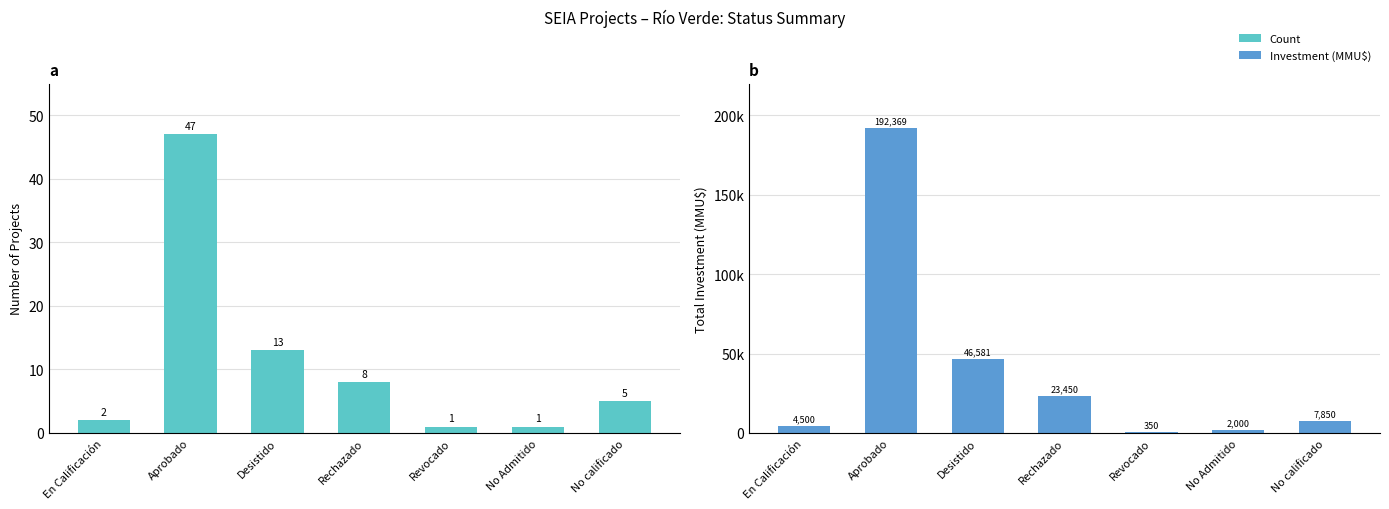

What position from the left is No calificado?

7